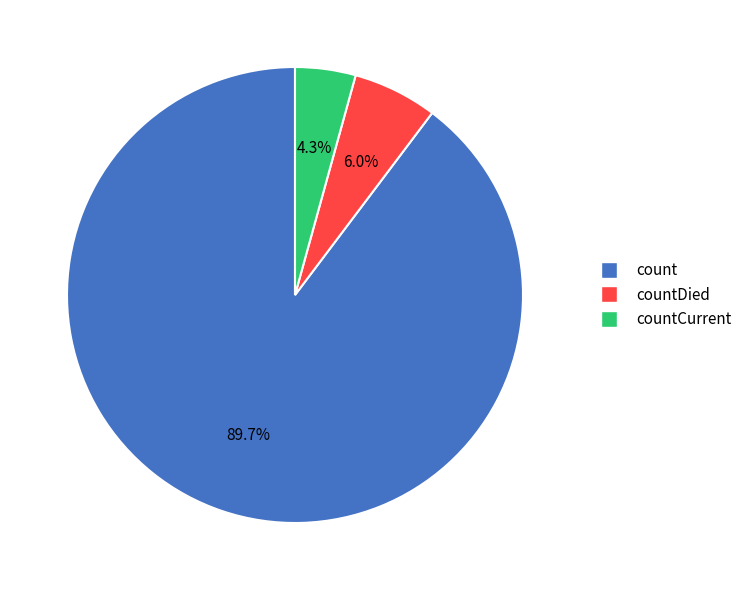

Which has a higher value, countDied or countCurrent?

countDied